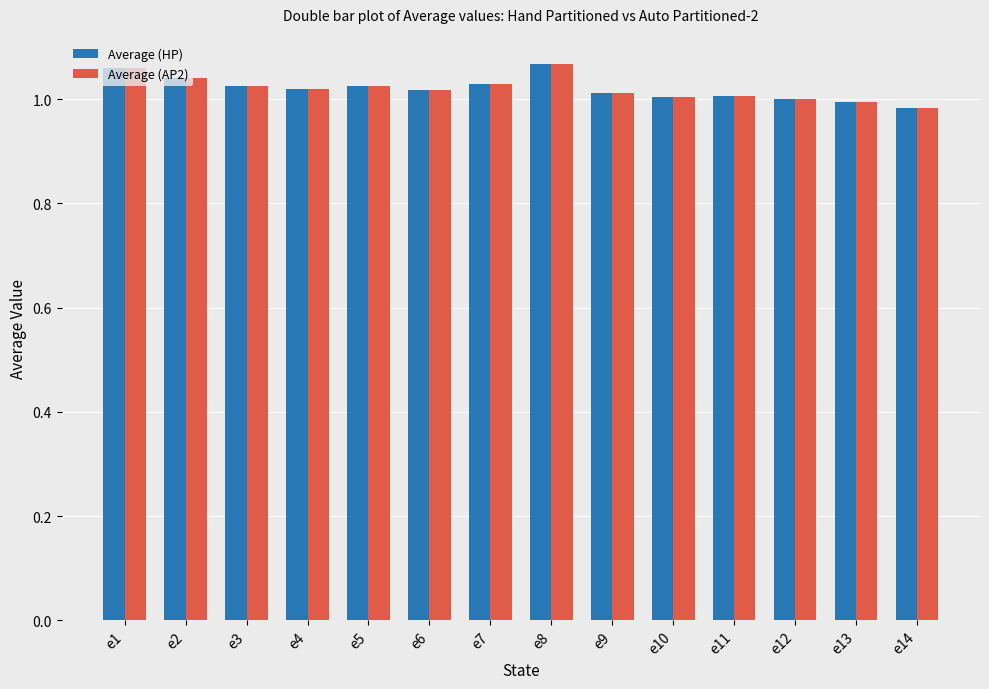

What is the sum of the Average (HP) values at e8 and e9?

2.1